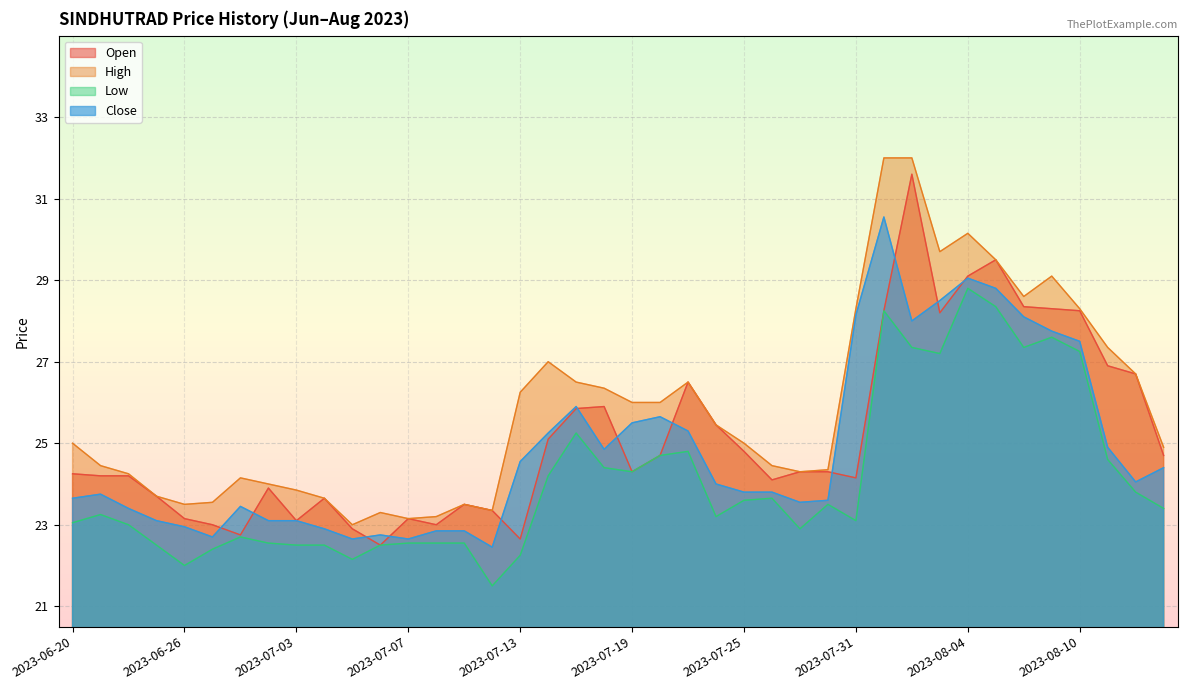

Reading right to left, list all the values displayed in this chart.

open: 24.7	26.7	26.9	28.2	28.3	28.4	29.5	29.1	28.2	31.6	28.2	24.1	24.3	24.3	24.1	24.8	25.4	26.5	24.7	24.3	25.9	25.9	25.1	22.6	23.4	23.5	23.0	23.1	22.5	22.9	23.6	23.1	23.9	22.8	23.0	23.1	23.7	24.2	24.2	24.2
high: 24.9	26.7	27.4	28.3	29.1	28.6	29.5	30.1	29.7	32.0	32.0	28.3	24.4	24.3	24.4	25.0	25.4	26.5	26.0	26.0	26.4	26.5	27.0	26.2	23.4	23.5	23.2	23.1	23.3	23.0	23.6	23.9	24.0	24.1	23.6	23.5	23.7	24.2	24.4	25.0
low: 23.4	23.8	24.6	27.2	27.6	27.4	28.4	28.8	27.2	27.4	28.2	23.1	23.5	22.9	23.6	23.6	23.2	24.8	24.7	24.3	24.4	25.2	24.2	22.2	21.5	22.6	22.6	22.6	22.5	22.1	22.5	22.5	22.6	22.7	22.4	22.0	22.5	23.0	23.2	23.1
close: 24.4	24.1	24.9	27.5	27.8	28.1	28.8	29.1	28.5	28.0	30.6	28.1	23.6	23.6	23.8	23.8	24.0	25.3	25.6	25.5	24.9	25.9	25.2	24.6	22.4	22.9	22.9	22.6	22.8	22.6	22.9	23.1	23.1	23.4	22.7	22.9	23.1	23.4	23.8	23.6